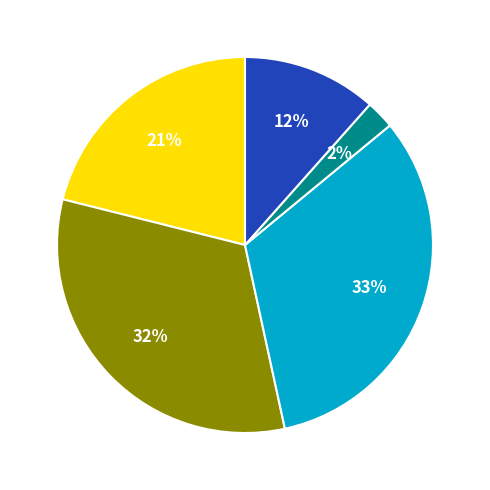

Is there any slice that represents more than half of the pie?

No